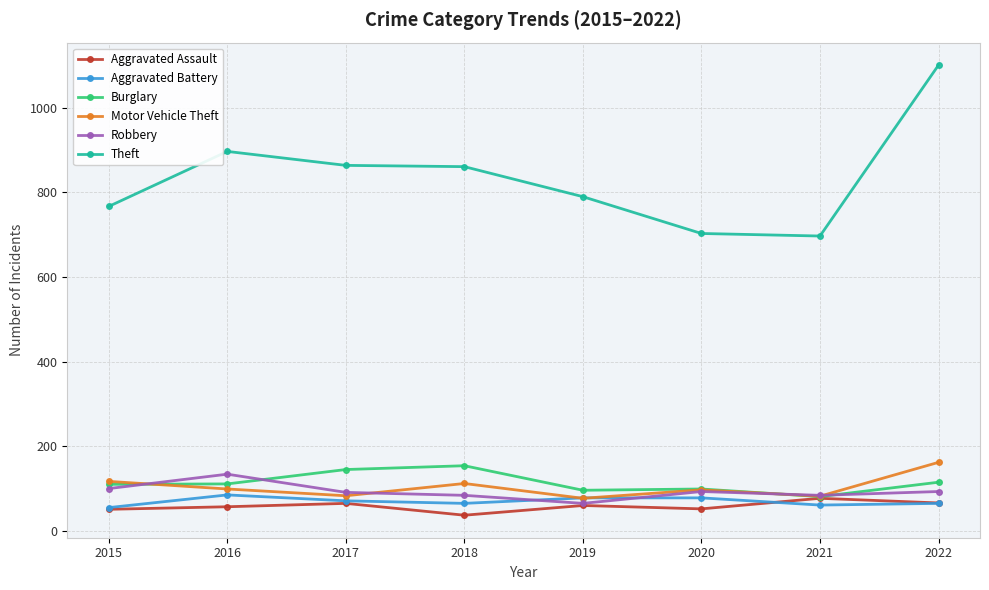

Which series has the widest spread of values?

Theft